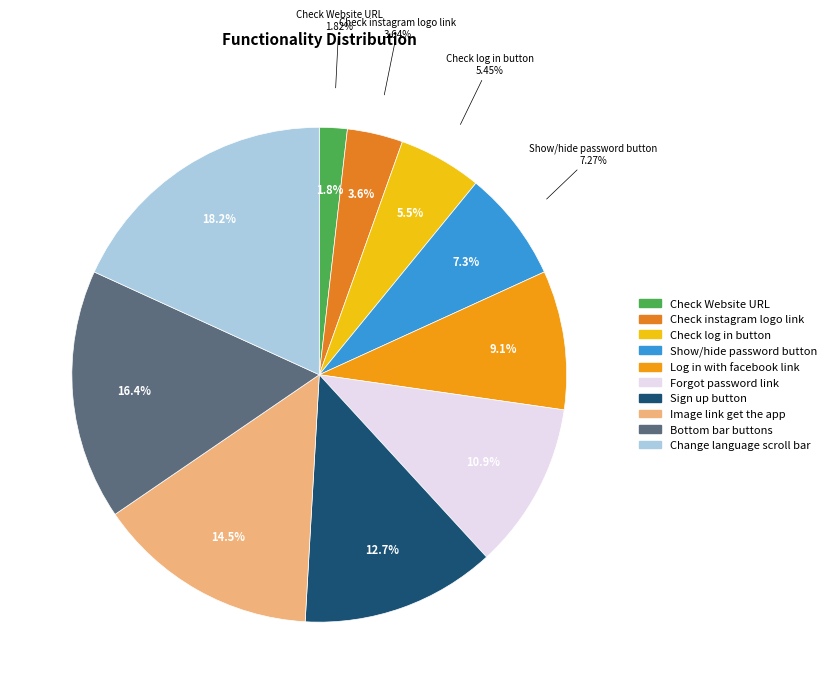

Rank the categories by value from highest to lowest.

check the change lenguage scroll bar, checking the buttons from the bottom bar, check the image link of get the app, check the sign up button, check forgot password link, check the log in with facebook link, check show or hide password button, Check the log in button, Check the instagram logo link, Check Website URL